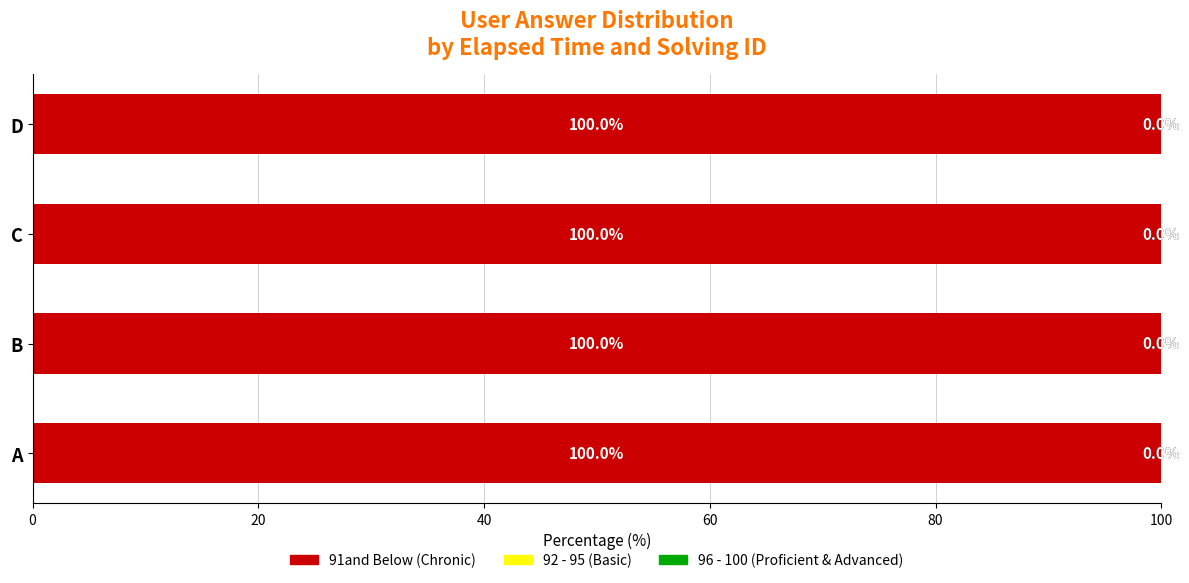

What is the total value across all series at C?

100.0